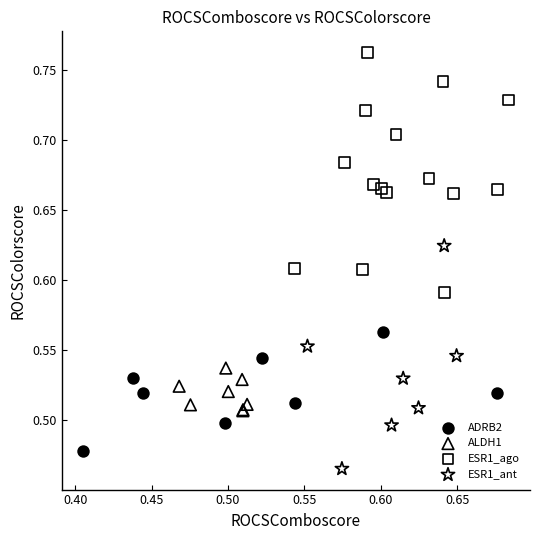

Which series reaches the maximum Y coordinate?

ESR1_ago